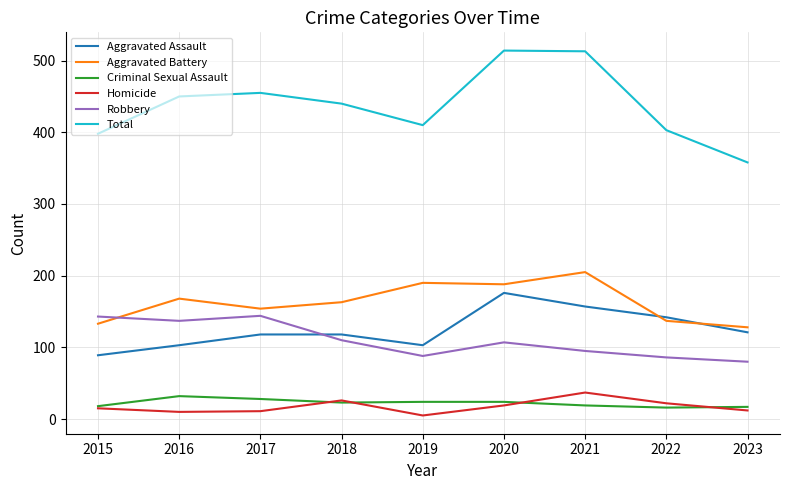

What is the maximum value shown in the chart?

514